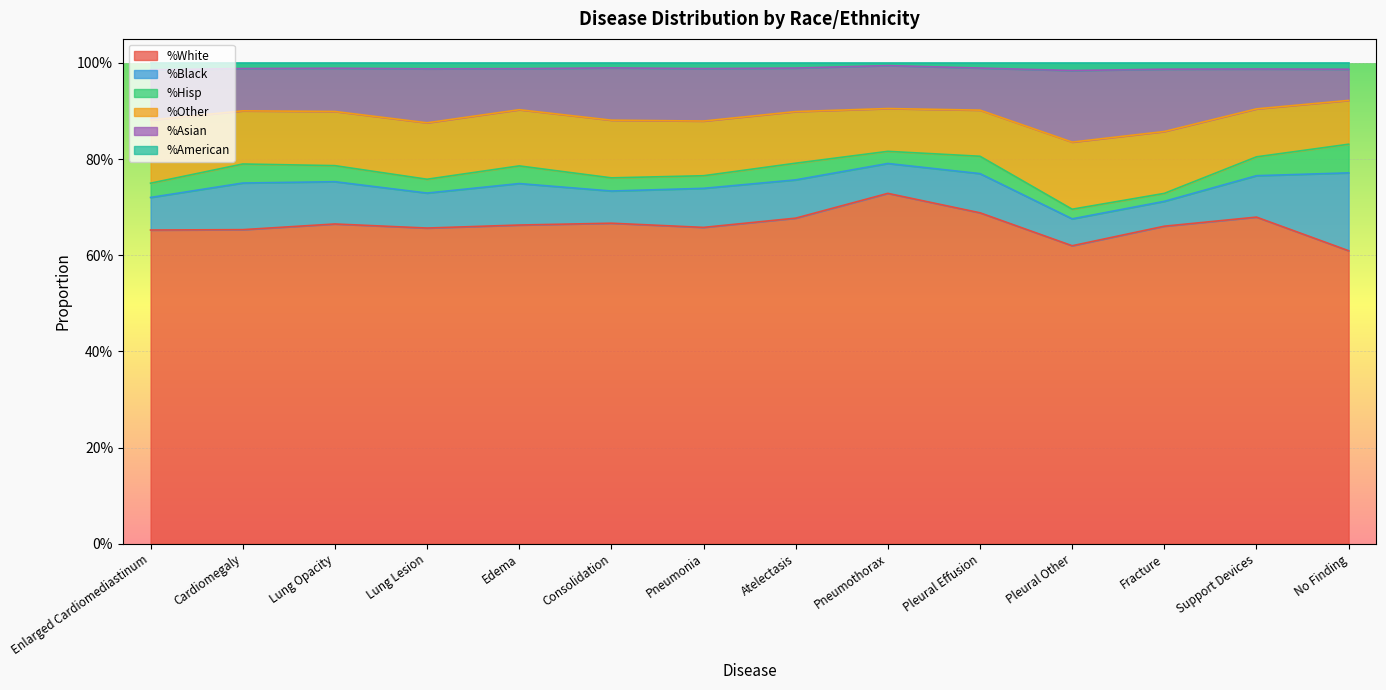

What are all the series names shown in the legend?

%White, %Black, %Hisp, %Other, %Asian, %American